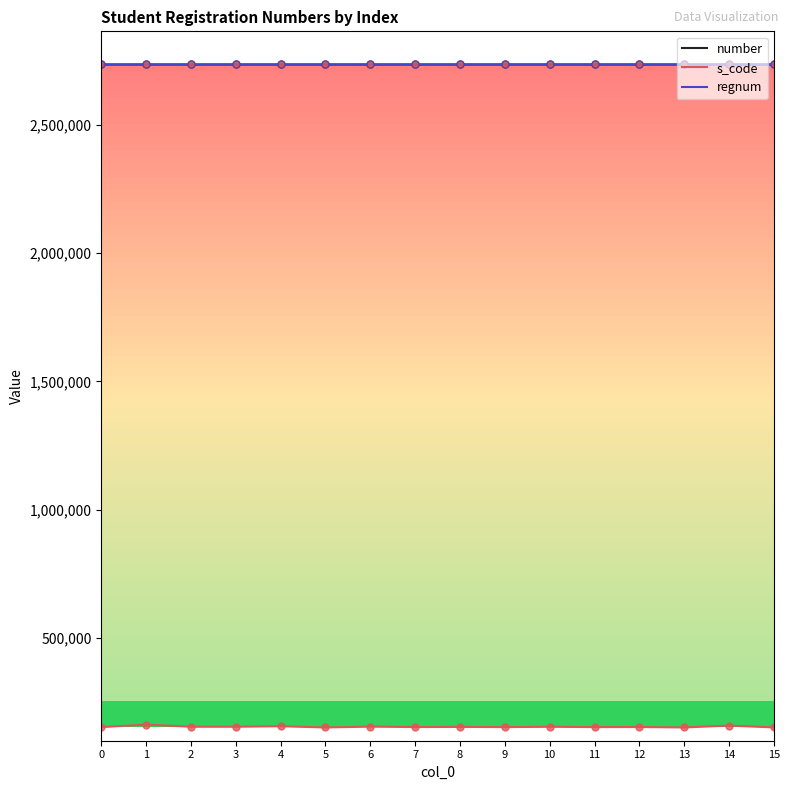

How many lines are shown in the chart?

3